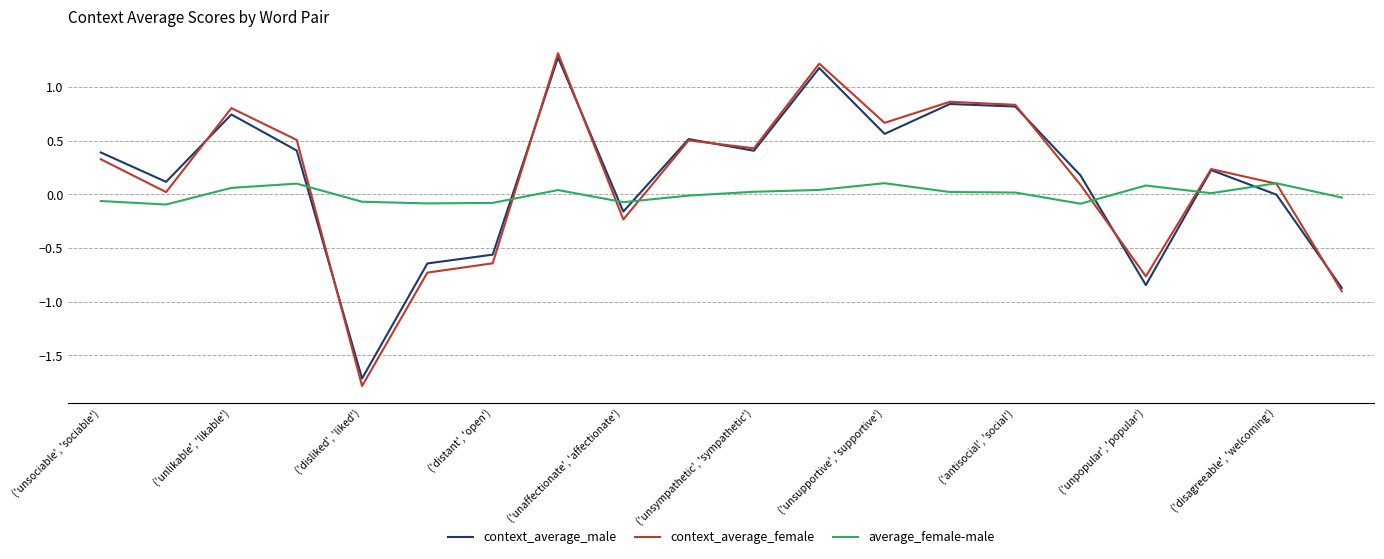

Which series has the largest range (max minus min)?

context_average_female